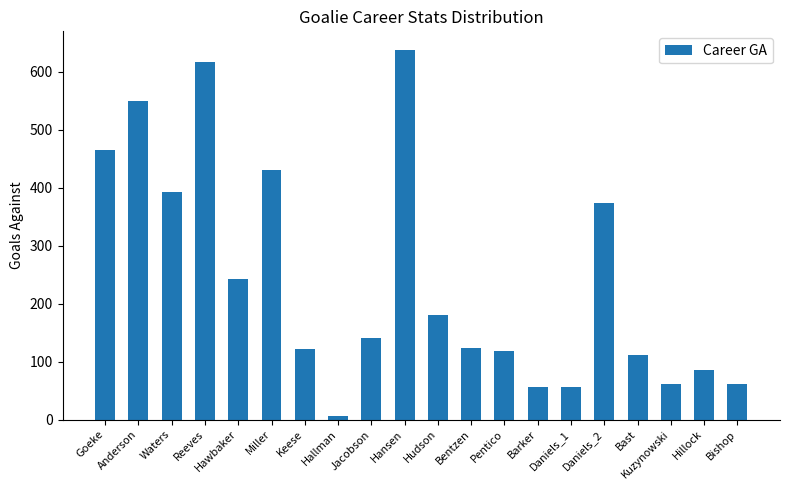

True or false: the data shows 180 at Hudson.

True